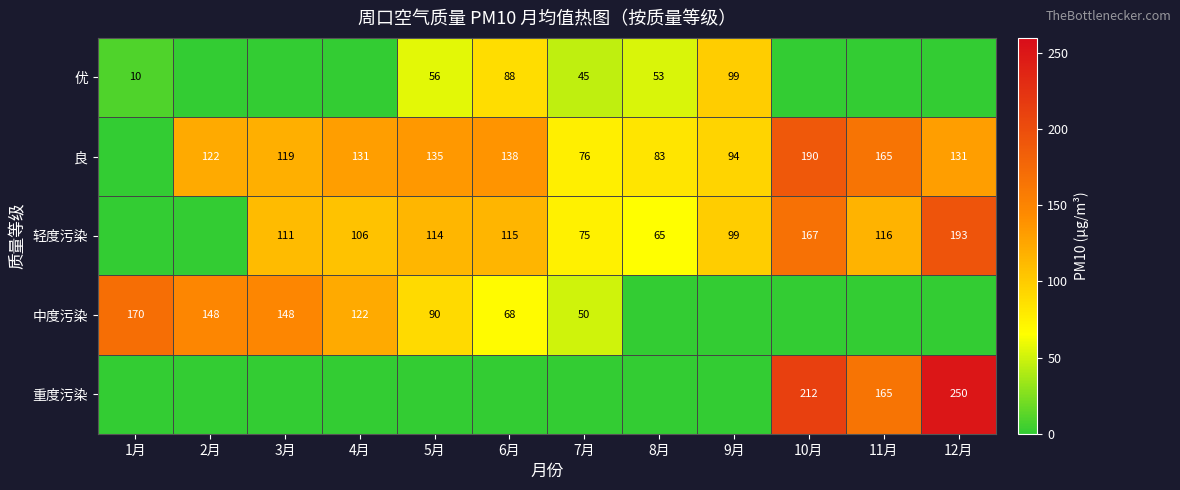

What is the sum of the 轻度污染 values at 3月 and 6月?

226